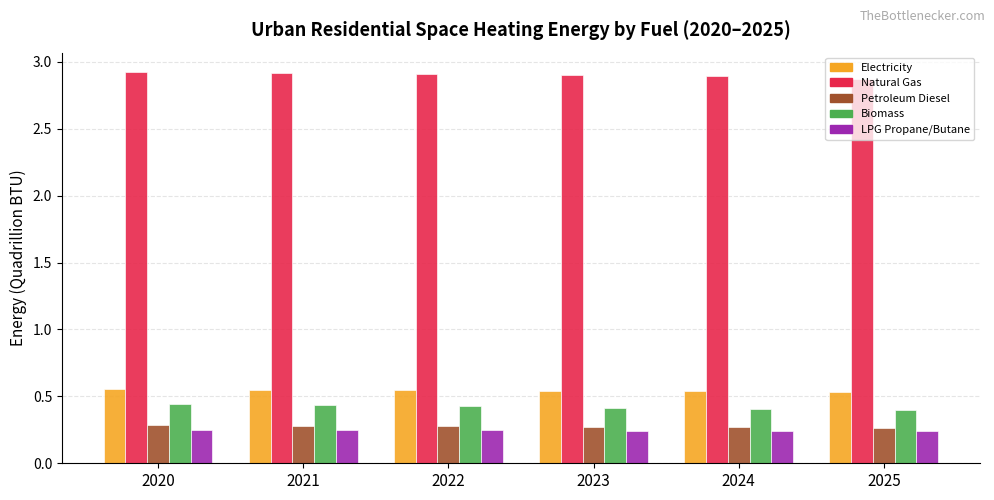

What is the maximum value shown in the chart?

2.9